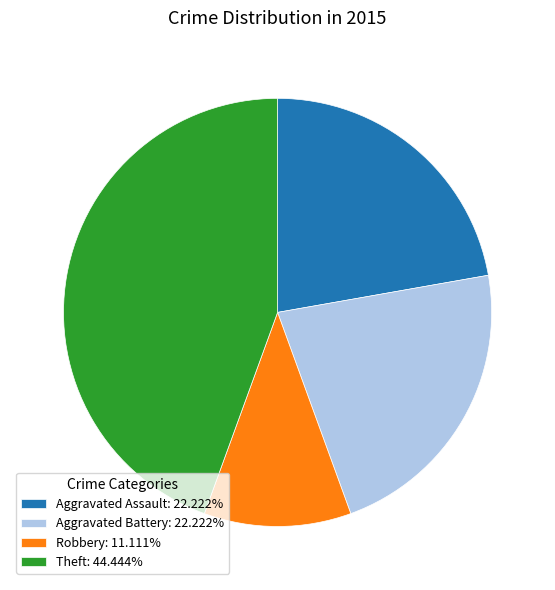

Approximately how many times larger is the value at Aggravated Assault: 22.222% compared to Aggravated Battery: 22.222%?

1.0